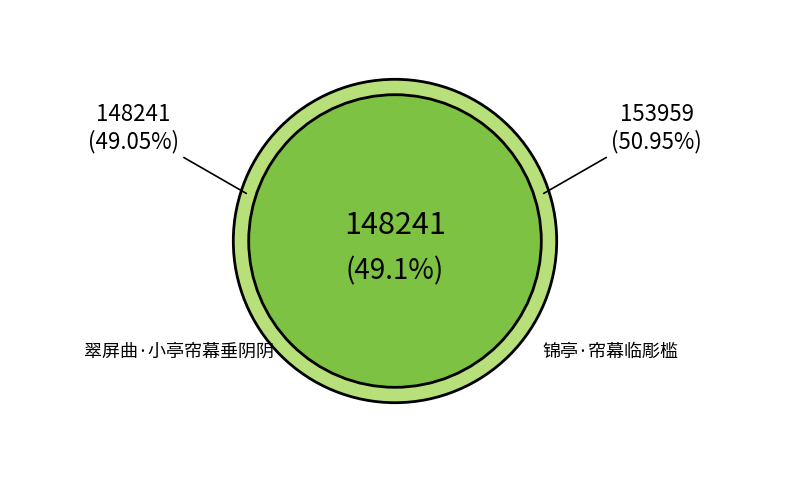

What percentage do 锦亭·帘幕临彫槛 and 翠屏曲·小亭帘幕垂阴阴 together represent?

100.0%